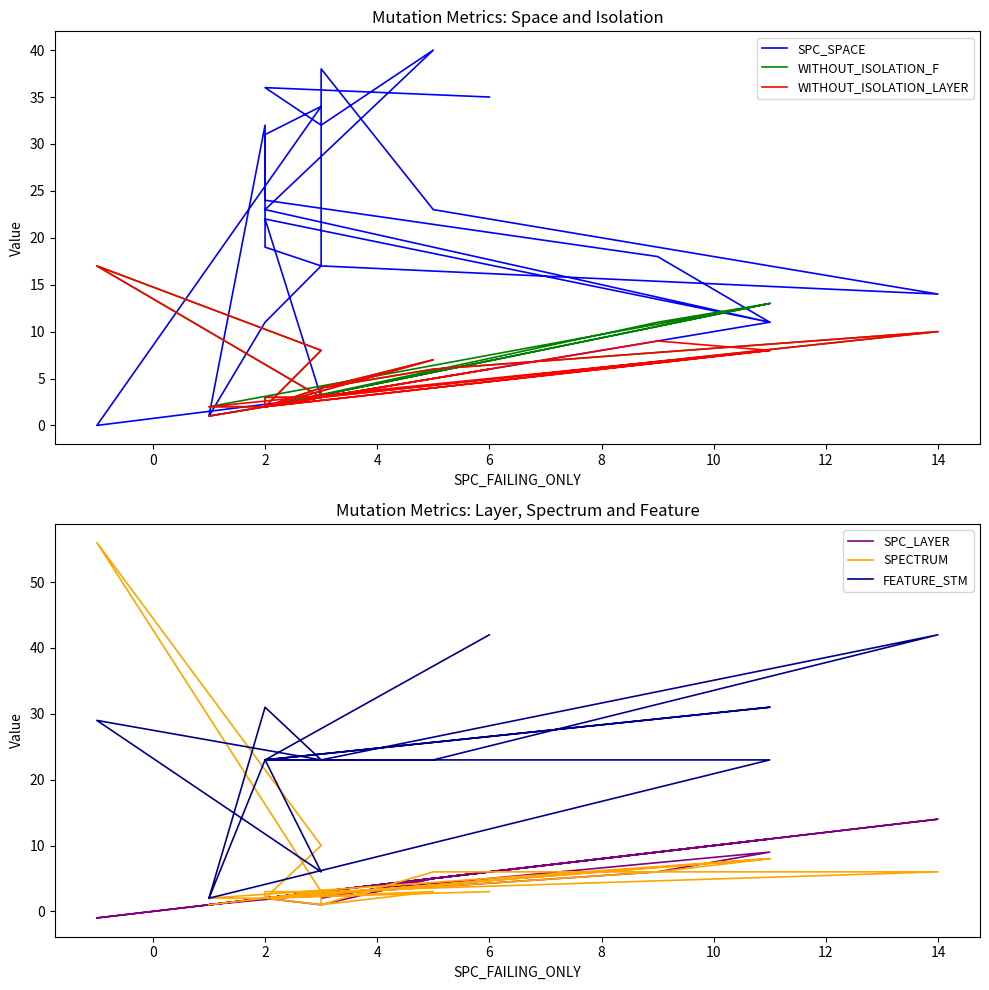

What is the label of the 8th point from the left?

12